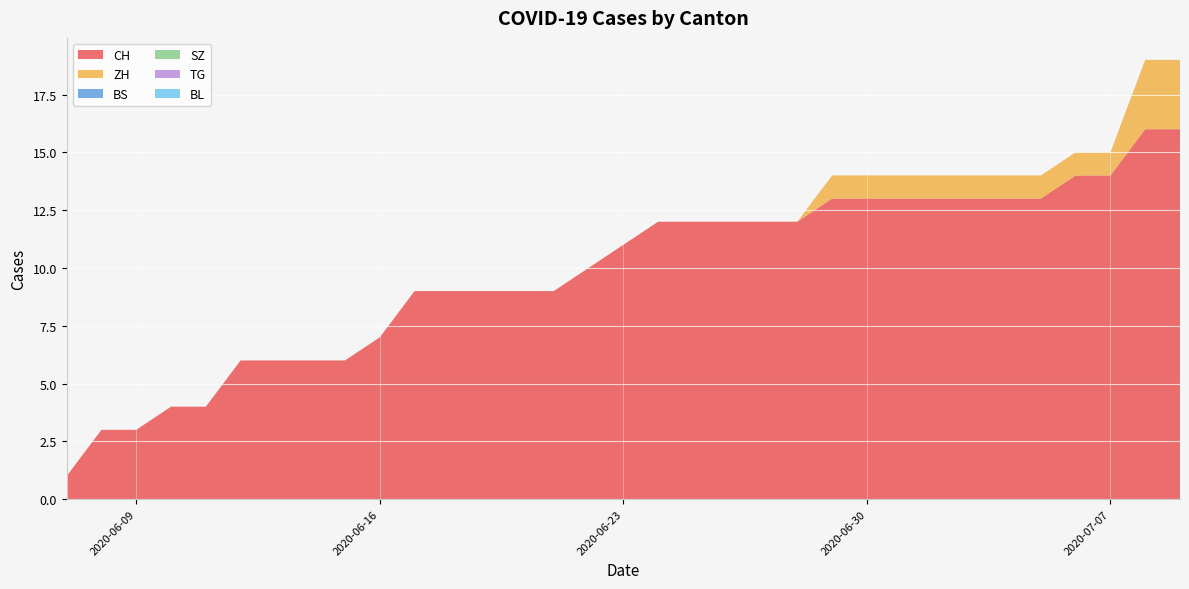

Reading left to right, extract all data points from this chart.

CH: 1	3	3	4	4	6	6	6	6	7	9	9	9	9	9	10	11	12	12	12	12	12	13	13	13	13	13	13	13	14	14	16	16
ZH: 0	0	0	0	0	0	0	0	0	0	0	0	0	0	0	0	0	0	0	0	0	0	1	1	1	1	1	1	1	1	1	3	3
BS: 0	0	0	0	0	0	0	0	0	0	0	0	0	0	0	0	0	0	0	0	0	0	0	0	0	0	0	0	0	0	0	0	0
SZ: 0	0	0	0	0	0	0	0	0	0	0	0	0	0	0	0	0	0	0	0	0	0	0	0	0	0	0	0	0	0	0	0	0
TG: 0	0	0	0	0	0	0	0	0	0	0	0	0	0	0	0	0	0	0	0	0	0	0	0	0	0	0	0	0	0	0	0	0
BL: 0	0	0	0	0	0	0	0	0	0	0	0	0	0	0	0	0	0	0	0	0	0	0	0	0	0	0	0	0	0	0	0	0